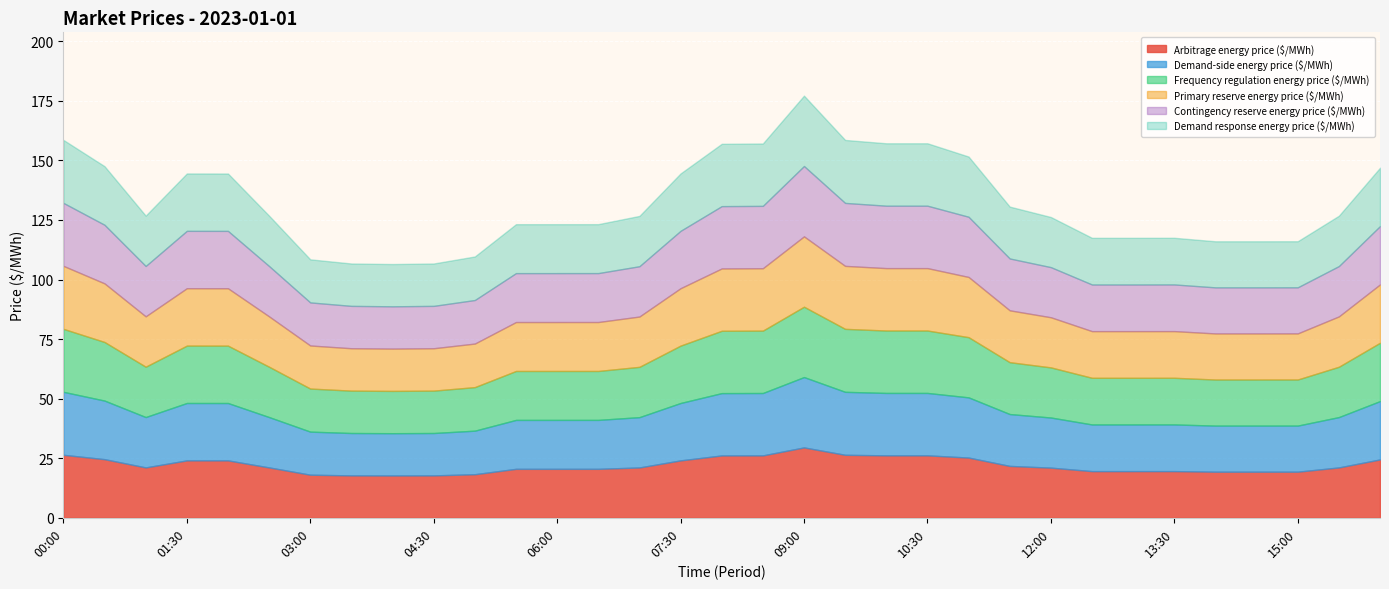

In Primary reserve energy price ($/MWh), how many points are higher than both neighbors (excluding endpoints)?

3